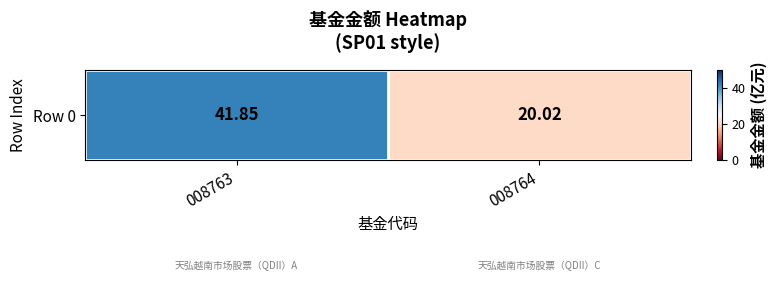

Rank the categories by value from lowest to highest.

008764, 008763